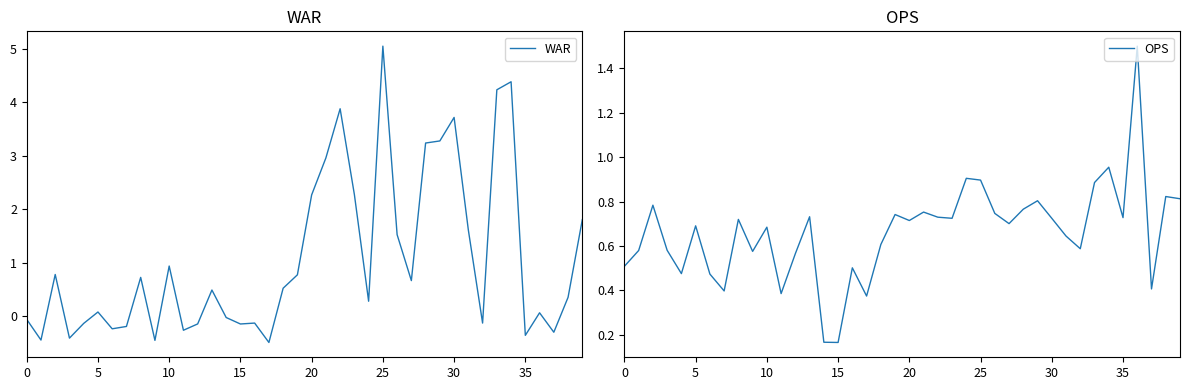

How many values in the WAR series are below 0?

16